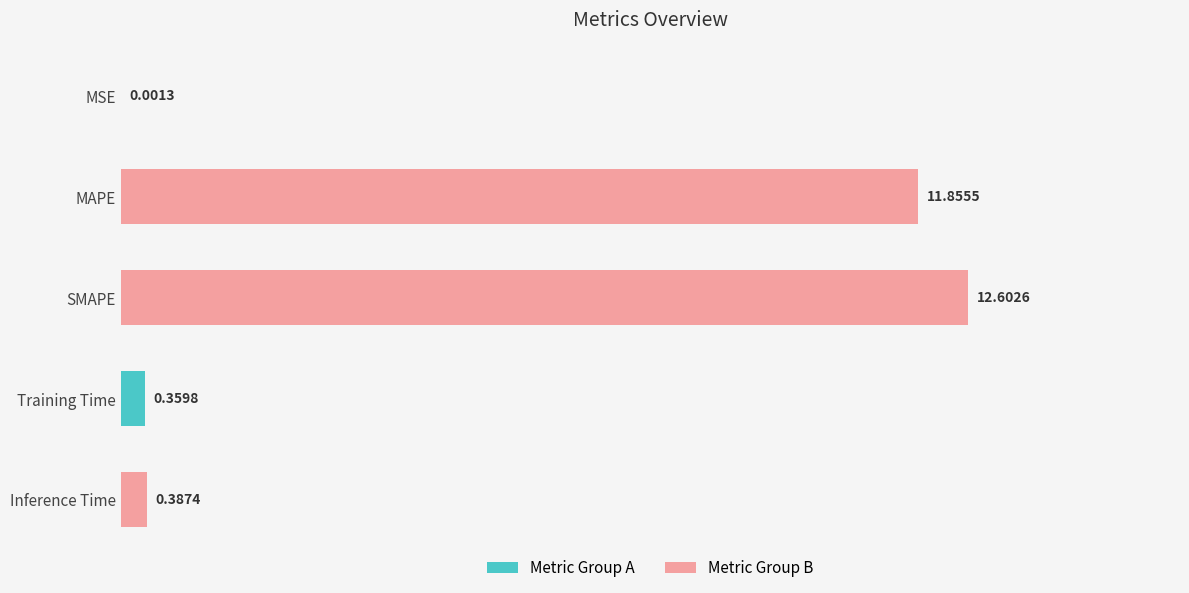

What is the change in value from MAPE to Inference Time?

-11.5